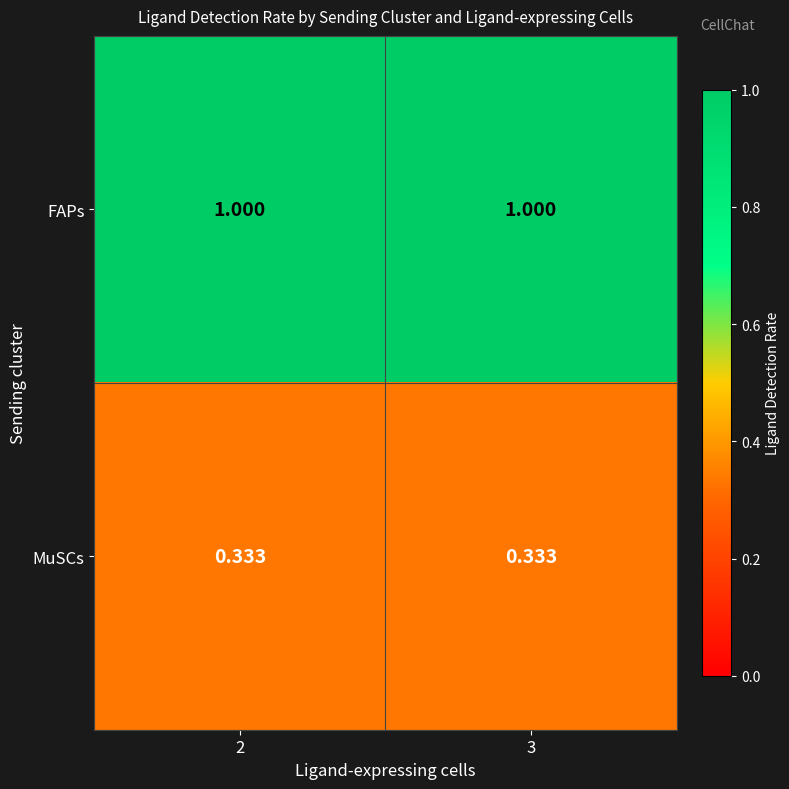

Rank the series by their maximum value, from highest to lowest.

FAPs, MuSCs